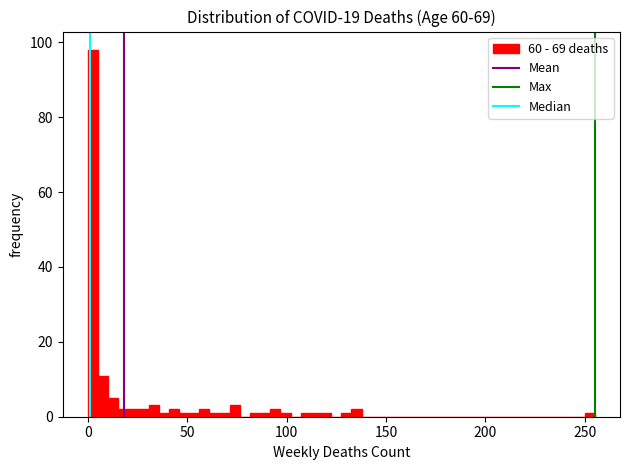

Around what value on the x-axis is the tallest bar? Give the approximate position of its centre, as read against the axis.

5